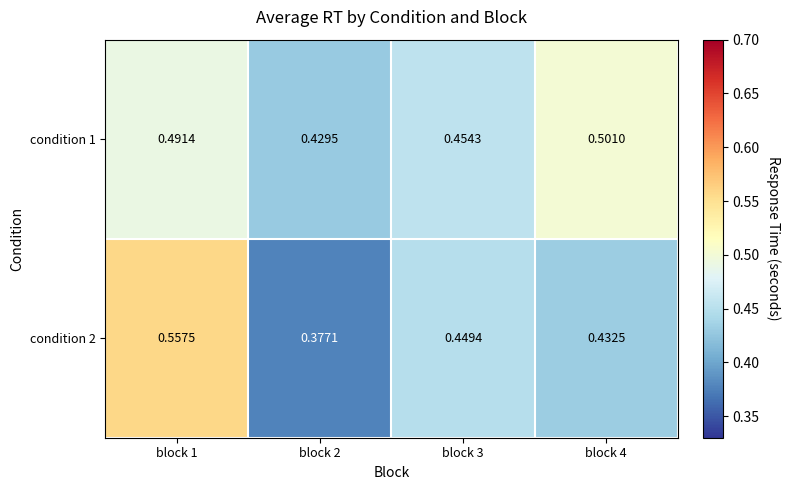

Is the value of condition 1 at block 4 greater than the value of condition 2 at block 4?

Yes